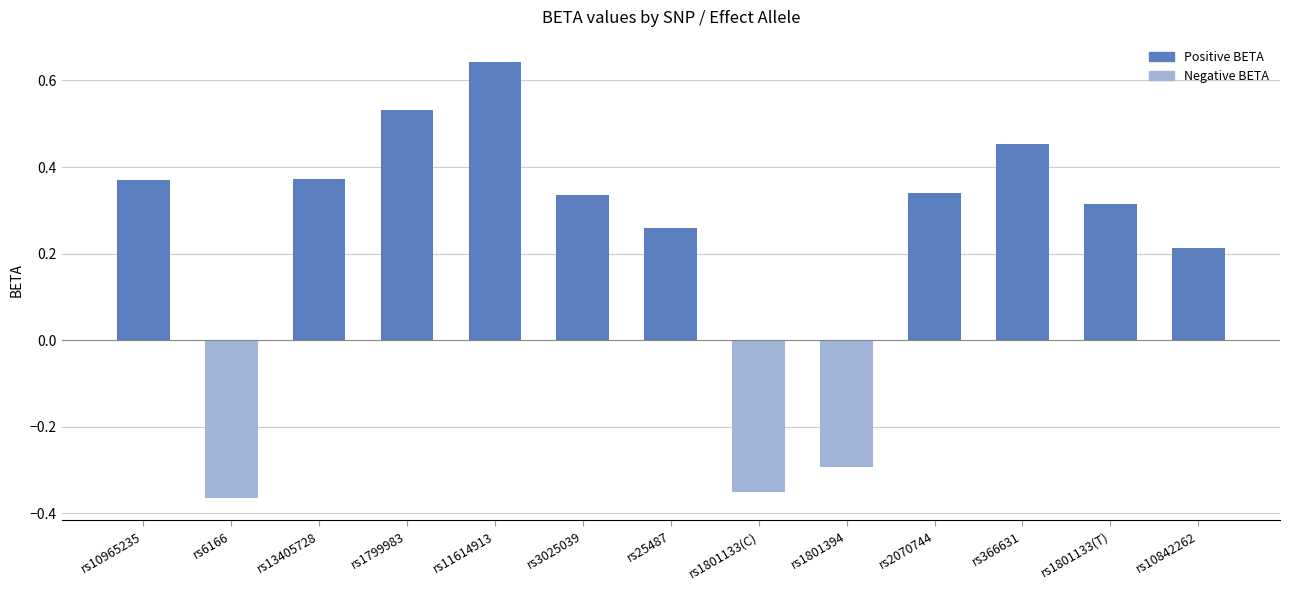

What position from the left is rs1801133(T)?

12